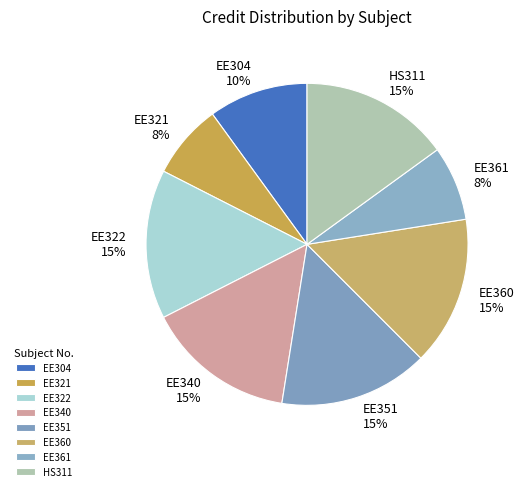

Count the number of slices in the pie.

8